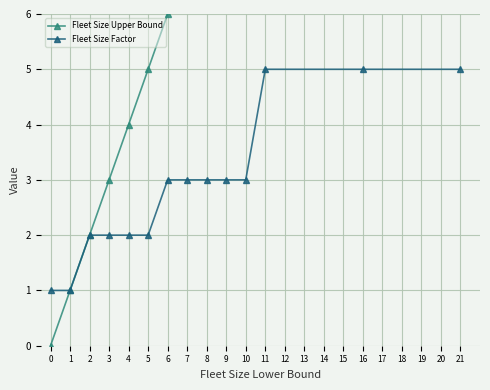

What is the approximate value of Fleet Size Factor at 5?

2